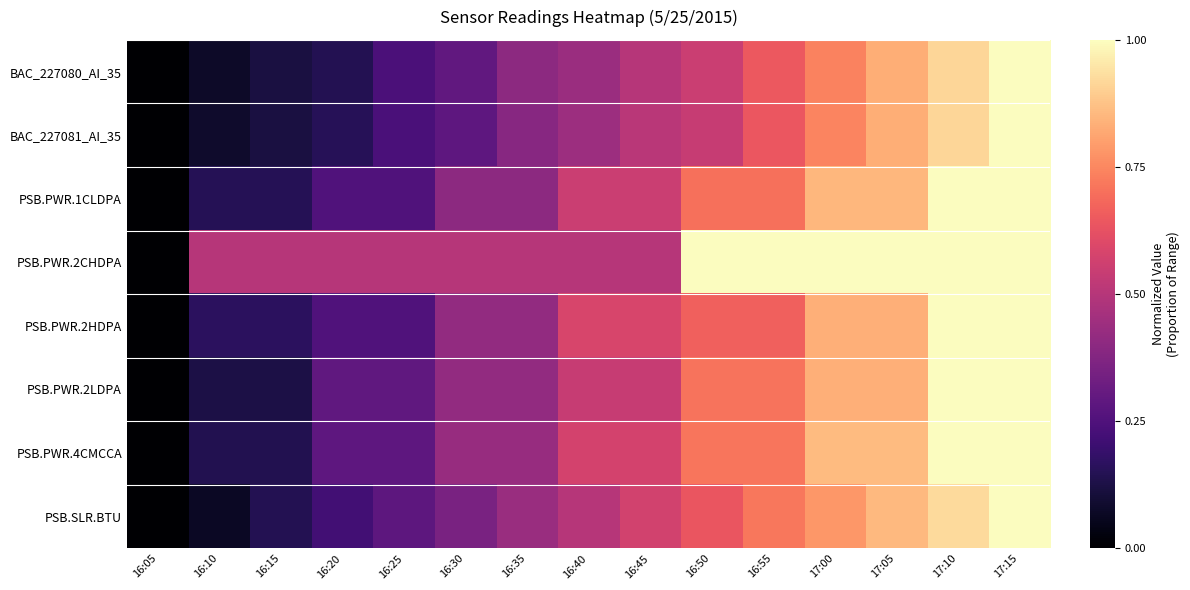

Reading left to right, what are all the values shown in this chart?

BAC_227080_AI_35: 16:05=0.0	16:10=0.1	16:15=0.1	16:20=0.1	16:25=0.2	16:30=0.3	16:35=0.4	16:40=0.4	16:45=0.5	16:50=0.5	16:55=0.6	17:00=0.7	17:05=0.8	17:10=0.9	17:15=1.0
BAC_227081_AI_35: 16:05=0.0	16:10=0.1	16:15=0.1	16:20=0.2	16:25=0.2	16:30=0.3	16:35=0.4	16:40=0.4	16:45=0.5	16:50=0.5	16:55=0.6	17:00=0.7	17:05=0.8	17:10=0.9	17:15=1.0
PSB.PWR.1CLDPA: 16:05=0.0	16:10=0.1	16:15=0.1	16:20=0.2	16:25=0.2	16:30=0.4	16:35=0.4	16:40=0.6	16:45=0.6	16:50=0.7	16:55=0.7	17:00=0.8	17:05=0.8	17:10=1.0	17:15=1.0
PSB.PWR.2CHDPA: 16:05=0.0	16:10=0.5	16:15=0.5	16:20=0.5	16:25=0.5	16:30=0.5	16:35=0.5	16:40=0.5	16:45=0.5	16:50=1.0	16:55=1.0	17:00=1.0	17:05=1.0	17:10=1.0	17:15=1.0
PSB.PWR.2HDPA: 16:05=0.0	16:10=0.2	16:15=0.2	16:20=0.2	16:25=0.2	16:30=0.4	16:35=0.4	16:40=0.6	16:45=0.6	16:50=0.7	16:55=0.7	17:00=0.8	17:05=0.8	17:10=1.0	17:15=1.0
PSB.PWR.2LDPA: 16:05=0.0	16:10=0.1	16:15=0.1	16:20=0.3	16:25=0.3	16:30=0.4	16:35=0.4	16:40=0.5	16:45=0.5	16:50=0.7	16:55=0.7	17:00=0.8	17:05=0.8	17:10=1.0	17:15=1.0
PSB.PWR.4CMCCA: 16:05=0.0	16:10=0.1	16:15=0.1	16:20=0.3	16:25=0.3	16:30=0.4	16:35=0.4	16:40=0.6	16:45=0.6	16:50=0.7	16:55=0.7	17:00=0.9	17:05=0.9	17:10=1.0	17:15=1.0
PSB.SLR.BTU: 16:05=0.0	16:10=0.1	16:15=0.1	16:20=0.2	16:25=0.3	16:30=0.4	16:35=0.4	16:40=0.5	16:45=0.6	16:50=0.6	16:55=0.7	17:00=0.8	17:05=0.9	17:10=0.9	17:15=1.0